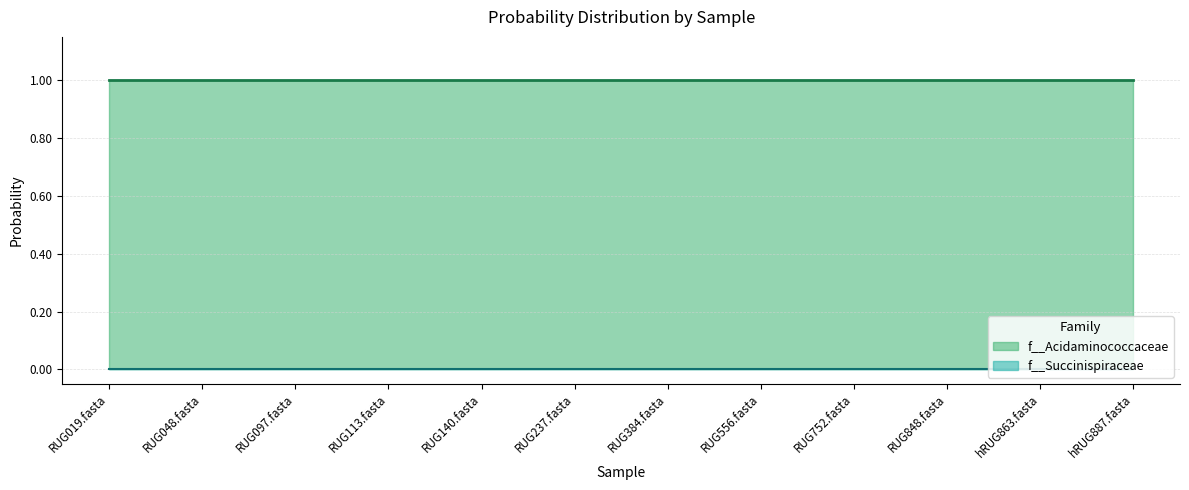

The value of f__Acidaminococcaceae at hRUG887.fasta is 0.7. True or false?

False